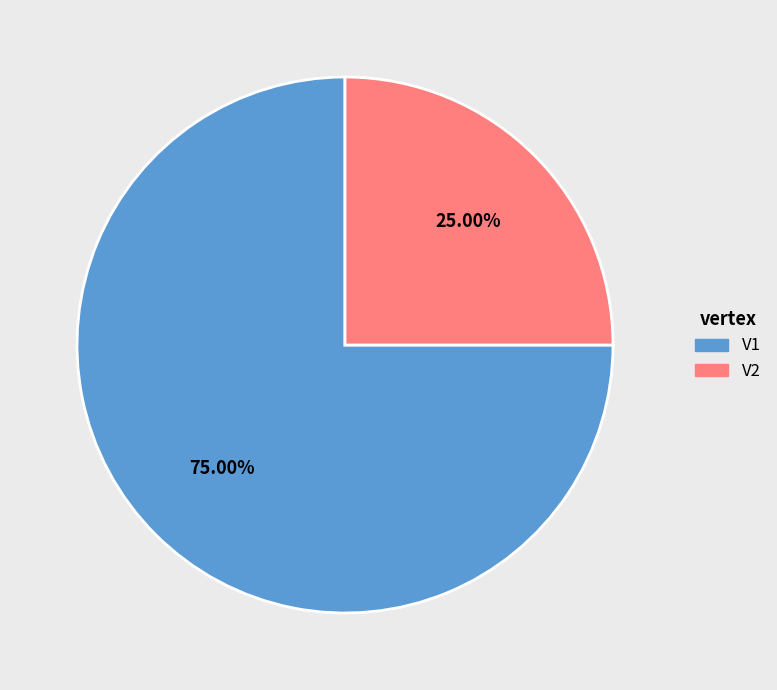

How many slices are in this pie chart?

2